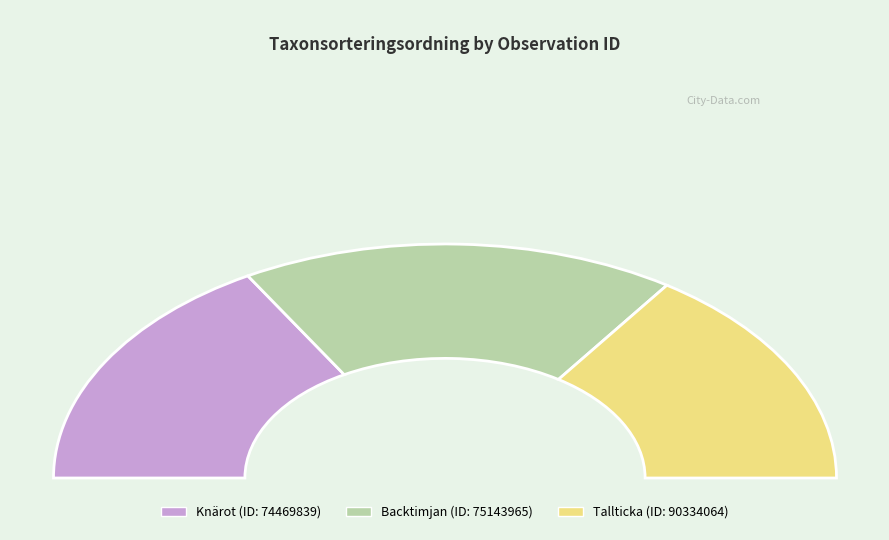

Rank the categories by value from highest to lowest.

75143965, 74469839, 90334064